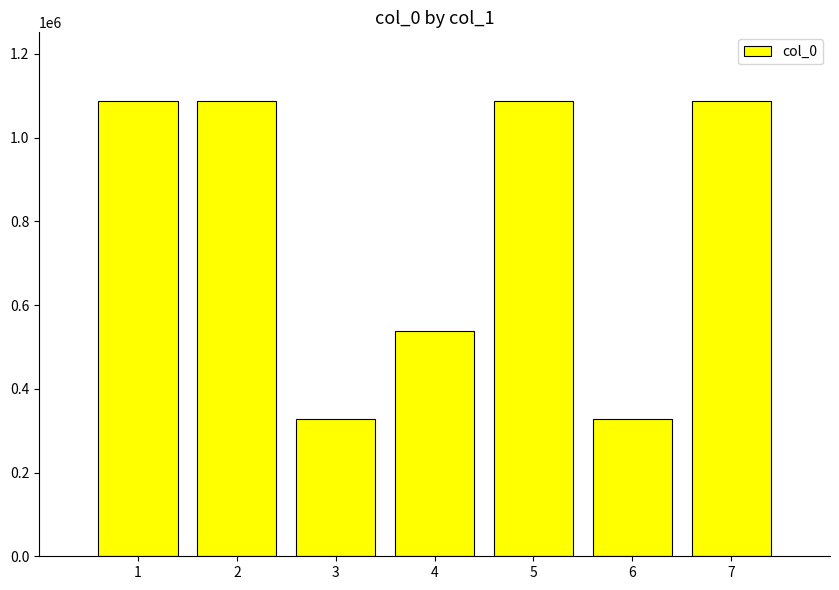

What is the difference between the maximum and minimum values?

761493